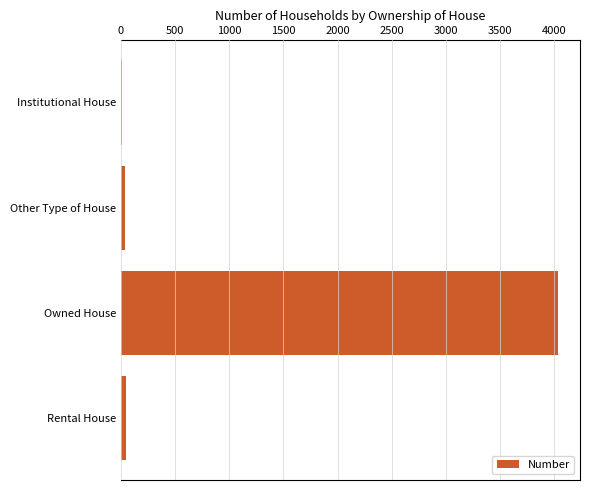

The chart shows a value of 4035 at Owned House. True or false?

True